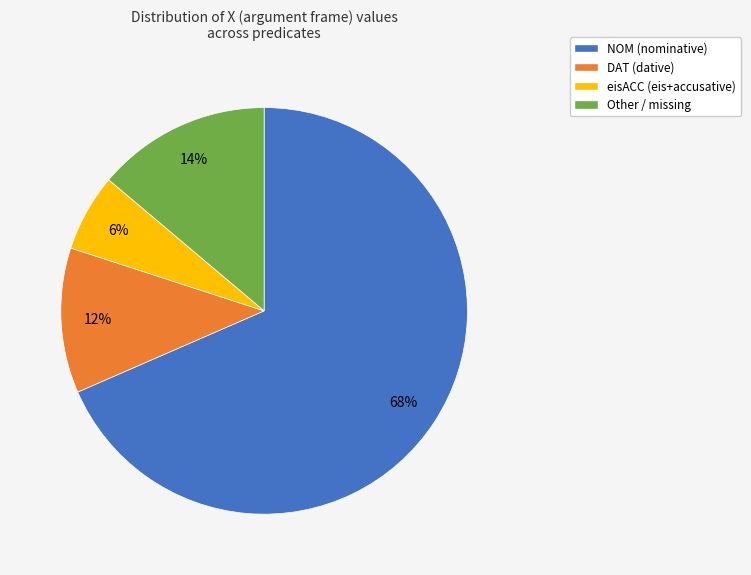

Is it true that NOM (nominative) is 68% of the pie?

True